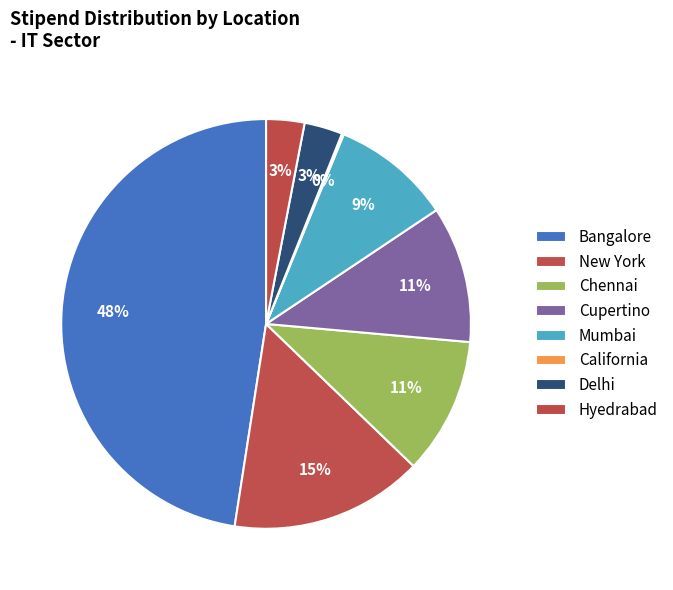

How many segments does this pie chart have?

8